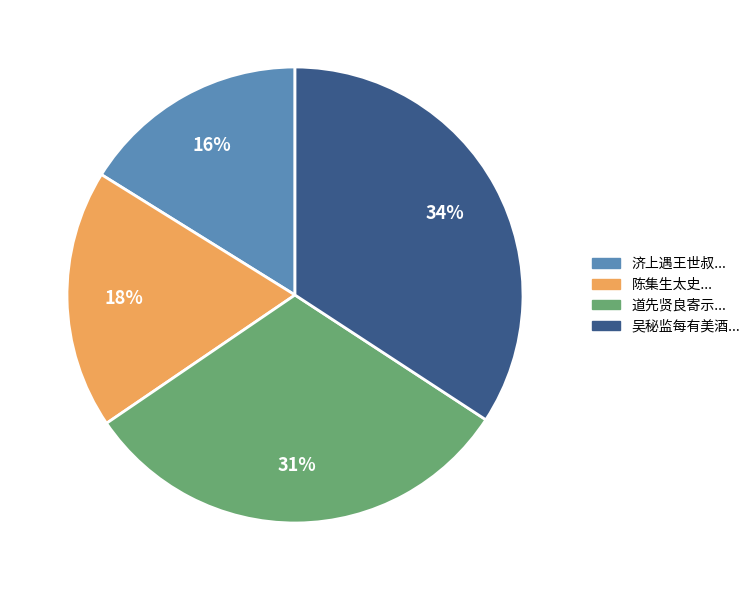

Does any single category account for the majority?

No